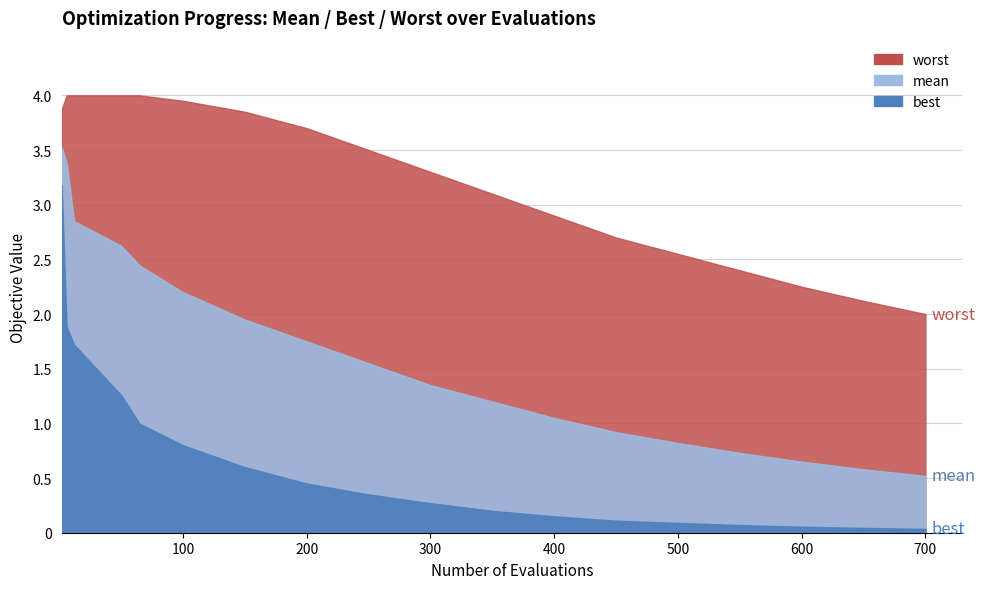

Reading left to right, extract all data points from this chart.

evals: 2.0	6.0	12.0	50.0	65.0	100.0	150.0	200.0	250.0	300.0	350.0	400.0	450.0	500.0	550.0	600.0	650.0	700.0
mean: 3.5	3.4	2.8	2.6	2.4	2.2	1.9	1.8	1.6	1.4	1.2	1.1	0.9	0.8	0.7	0.7	0.6	0.5
best: 3.2	1.9	1.7	1.3	1.0	0.8	0.6	0.5	0.3	0.3	0.2	0.1	0.1	0.1	0.1	0.1	0.0	0.0
worst: 3.9	4.0	4.0	4.0	4.0	4.0	3.9	3.7	3.5	3.3	3.1	2.9	2.7	2.5	2.4	2.2	2.1	2.0